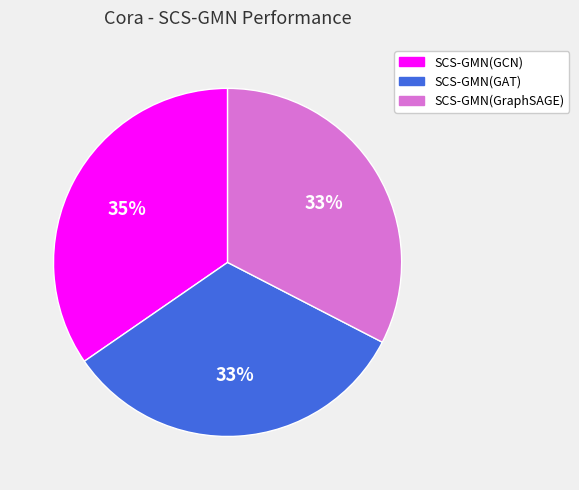

Is it true that SCS-GMN(GCN) is 49% of the pie?

False